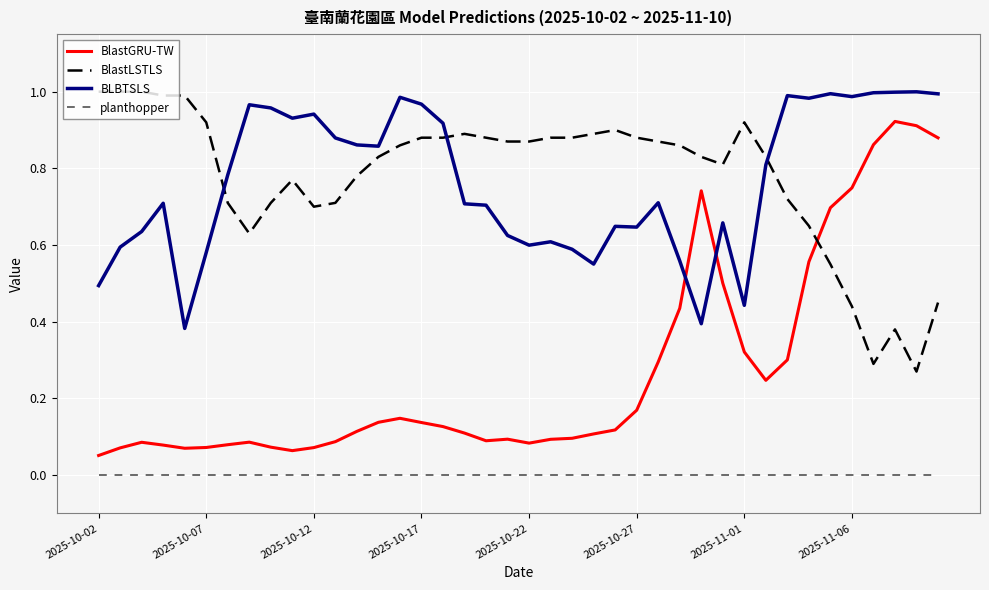

True or false: planthopper and BlastLSTLS intersect in this chart.

False